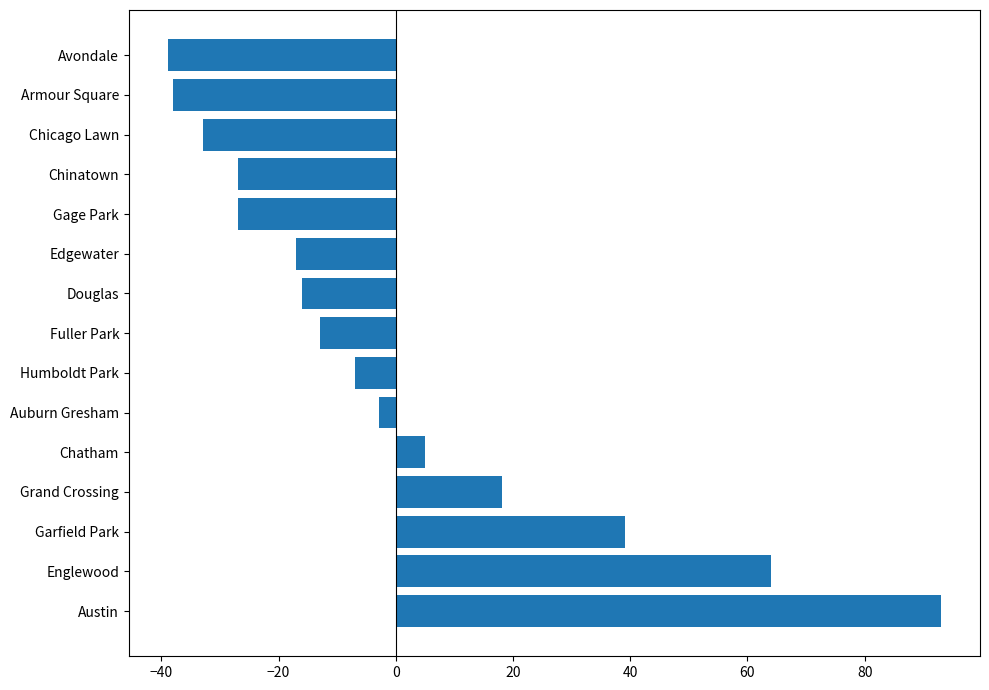

Which has a higher value, Fuller Park or Grand Crossing?

Grand Crossing